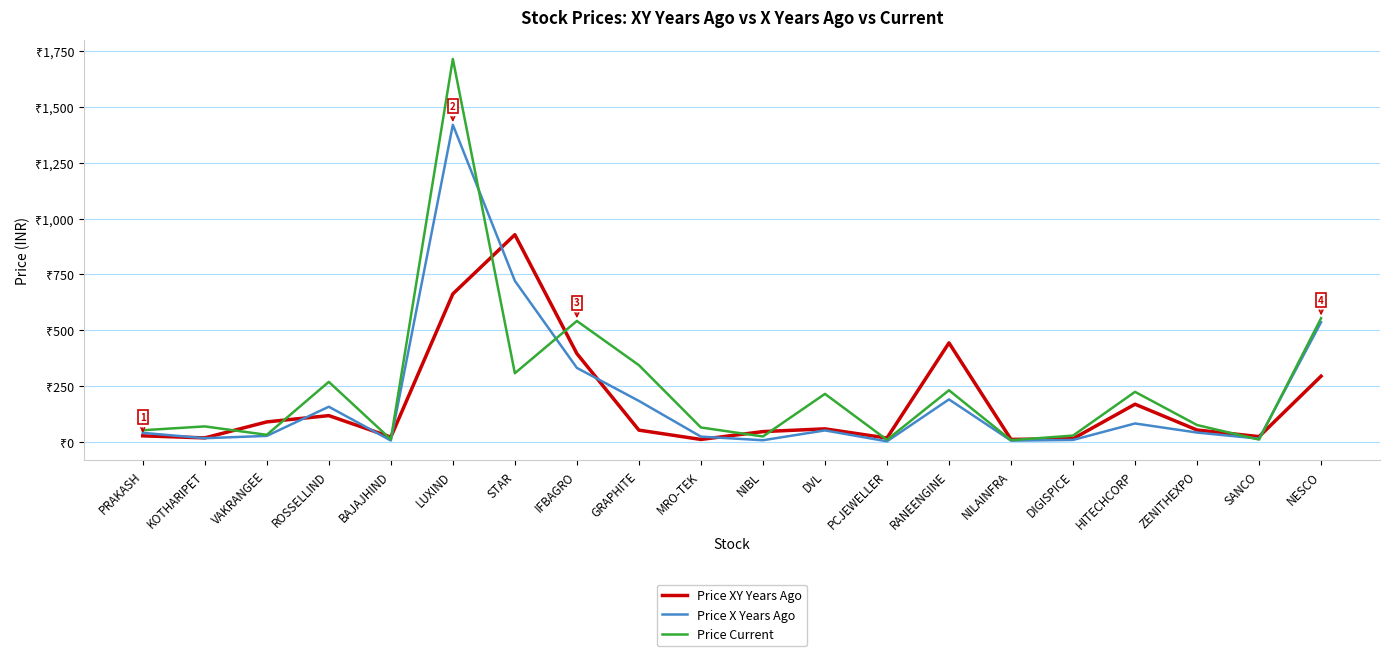

At which label does Price XY Years Ago first exceed 52?

VAKRANGEE